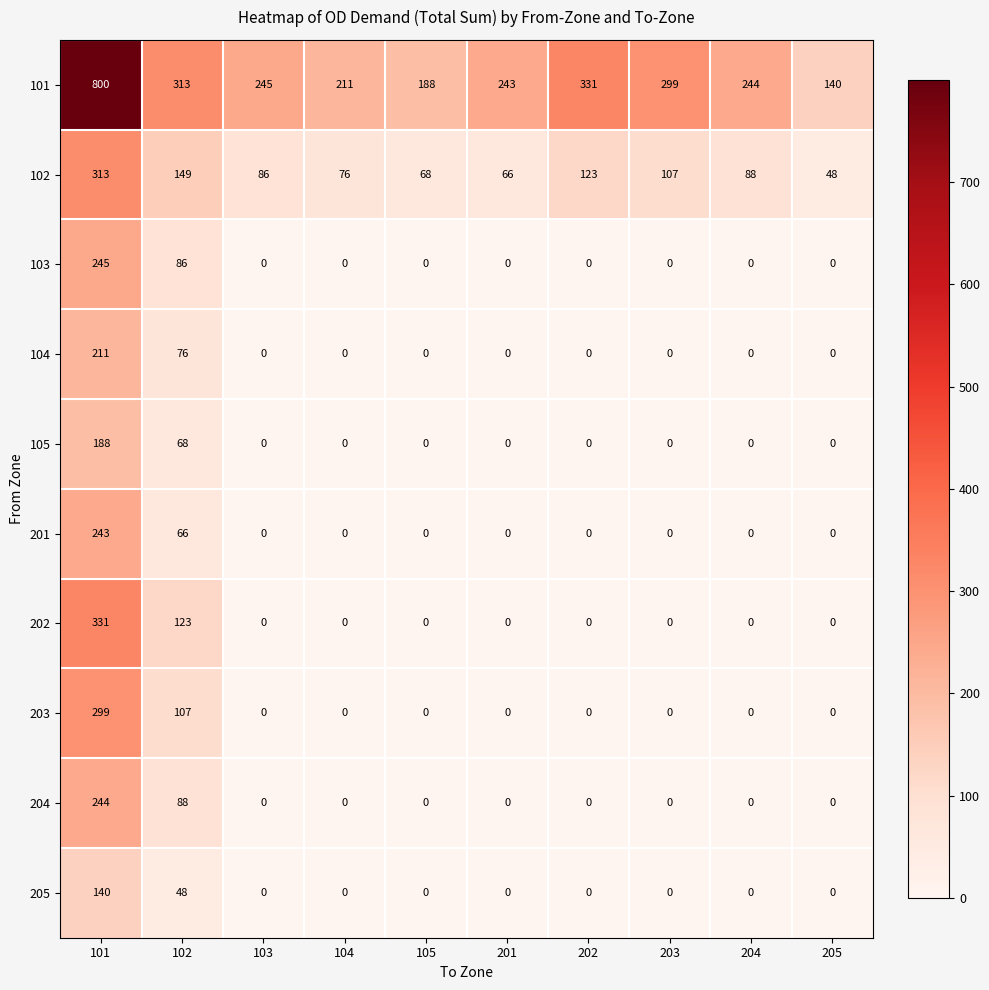

List the series in order of their peak value, highest first.

101, 202, 102, 203, 103, 204, 201, 104, 105, 205